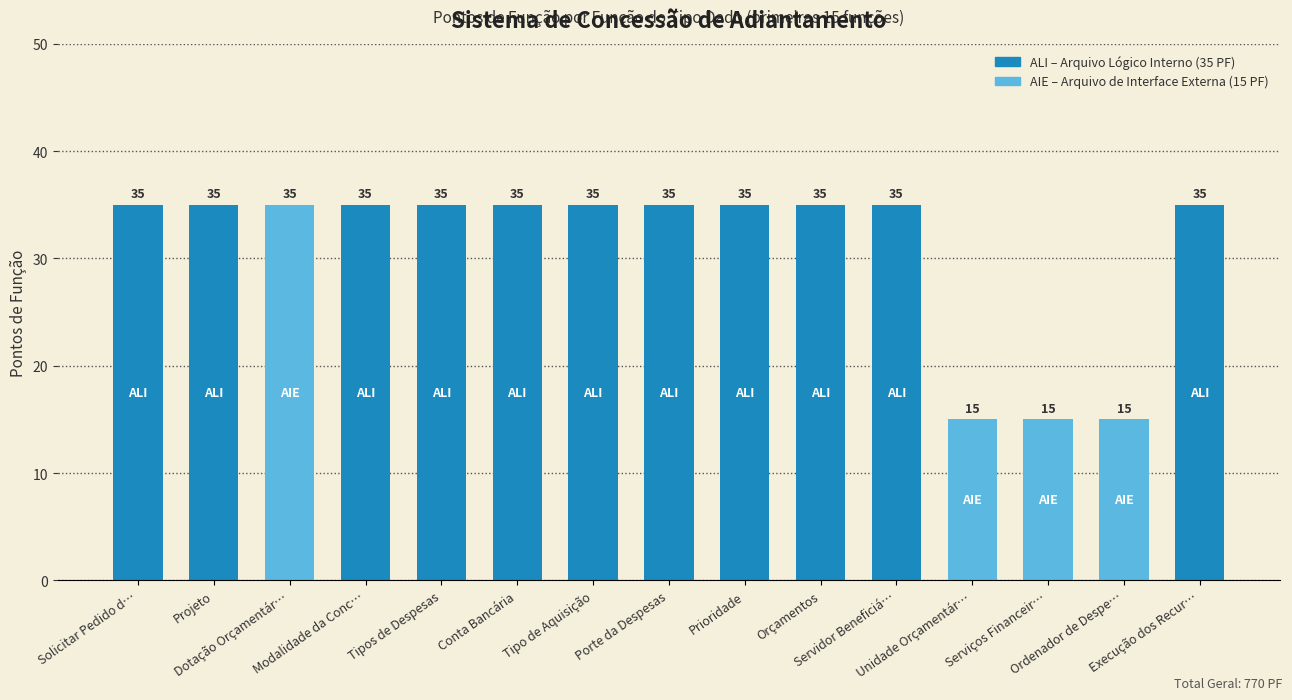

What is the difference between the second highest and minimum values?

20